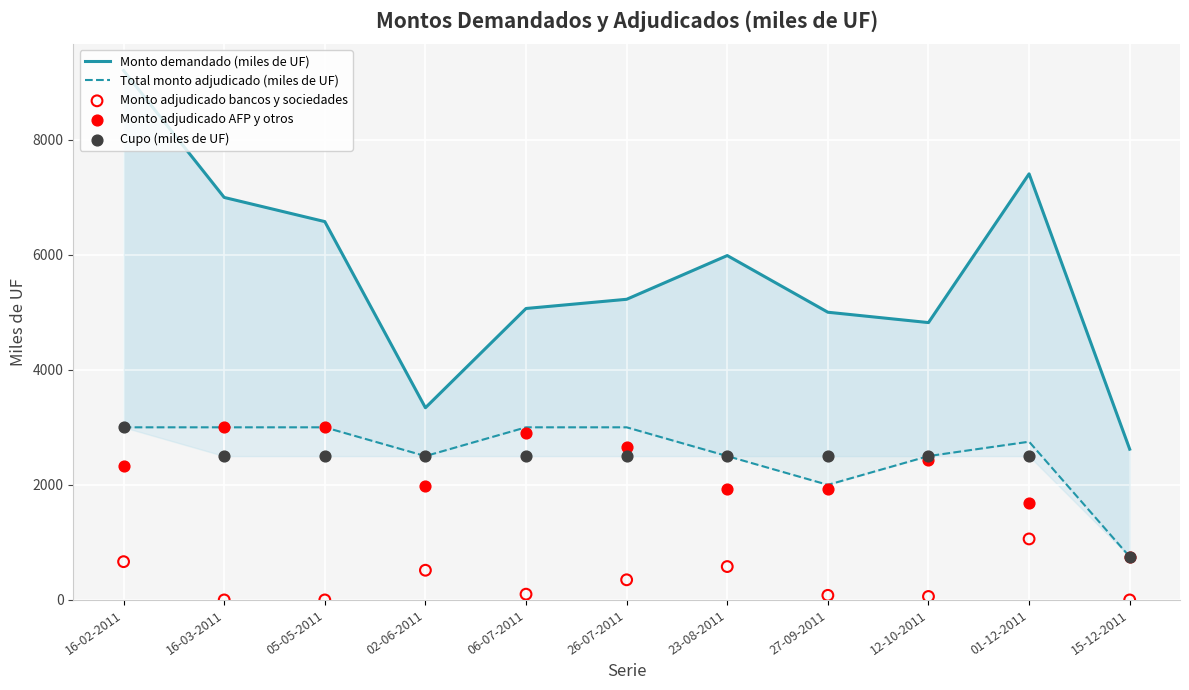

Which series has the largest total across all categories?

Monto demandado (miles de UF)